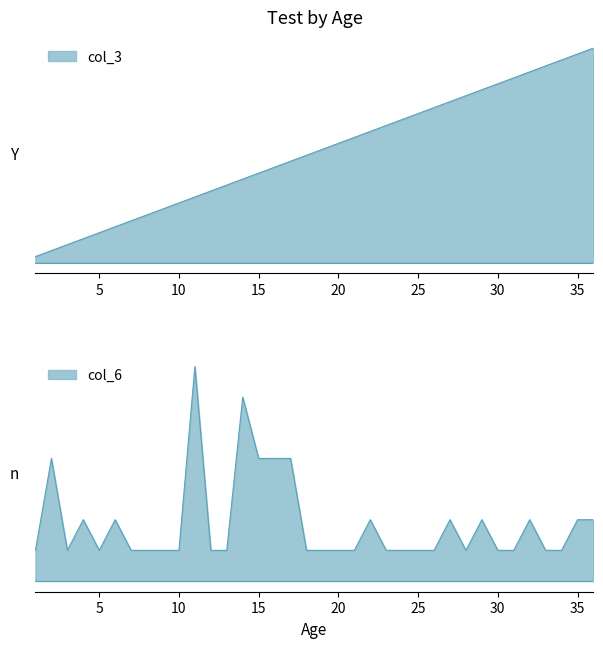

What is the value of the col_3 point at the 21st from the left?

21